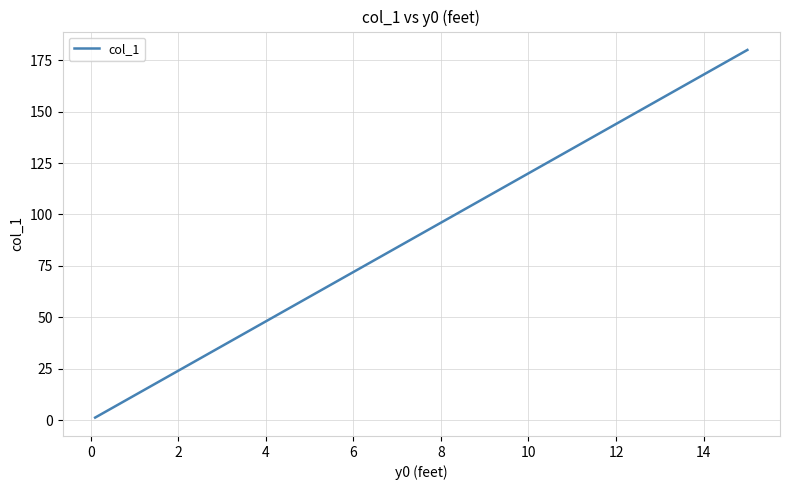

What is the difference between the maximum and minimum values?

178.8